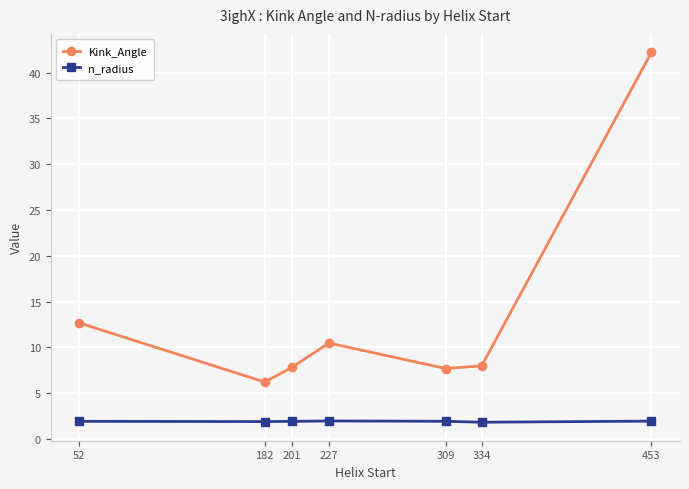

In n_radius, how many points are higher than both neighbors (excluding endpoints)?

1